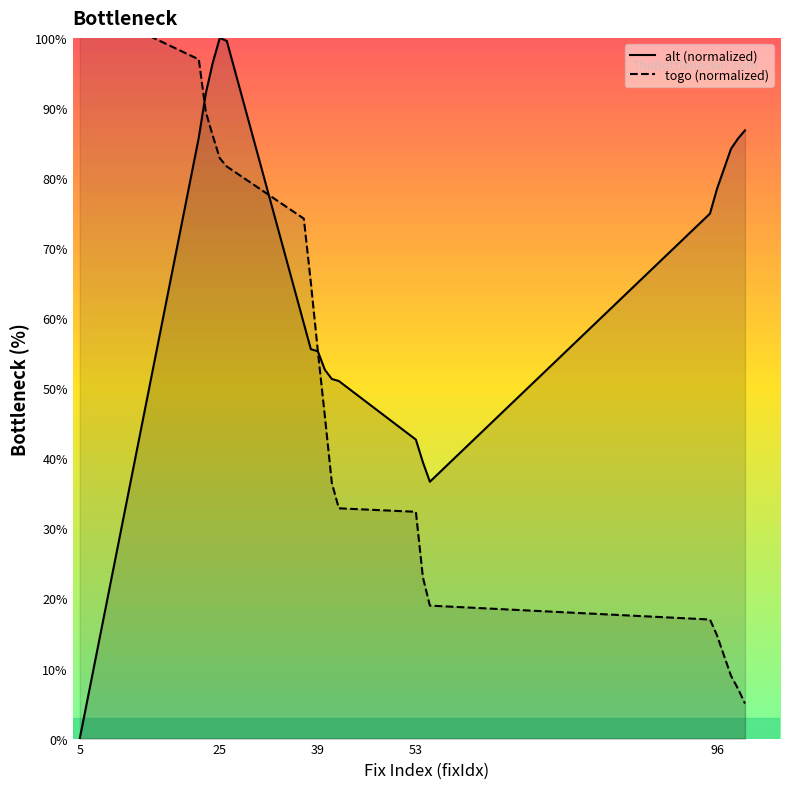

What is the value of the togo point at the 15th from the left?

19.0